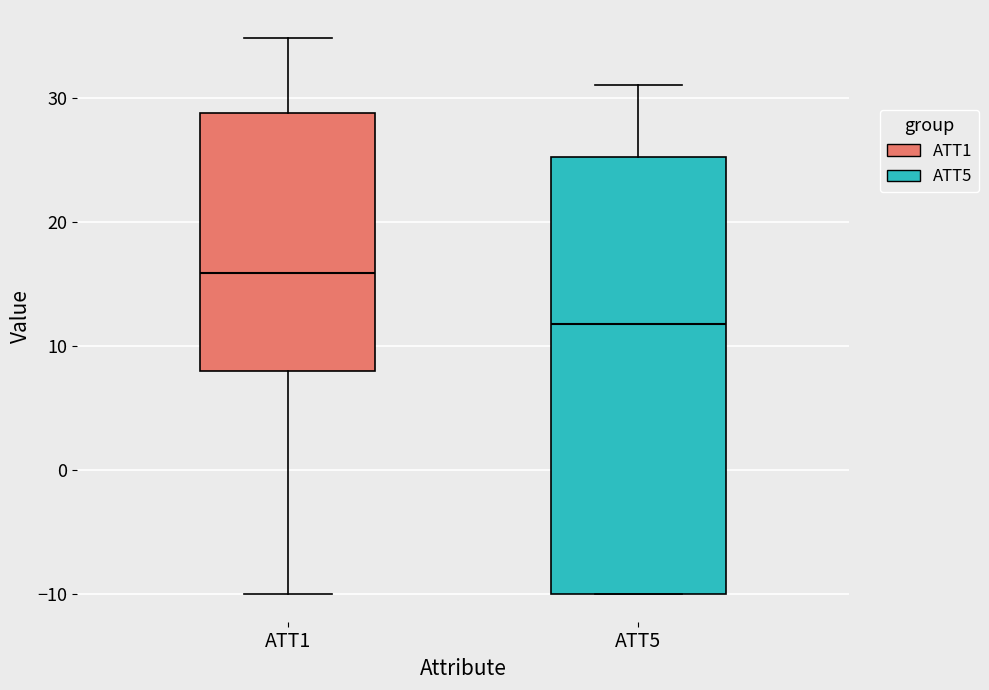

Where does the upper whisker of the box for ATT5 end on the y-axis? The values are not printed on the chart, so give them approximately, as read against the axis.

31